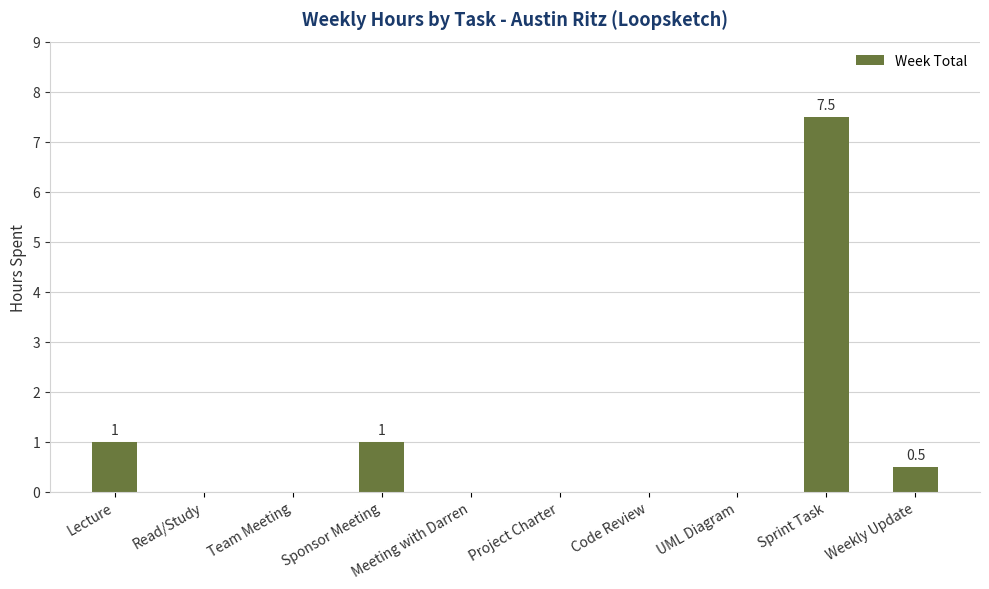

What is the sum of all values?

10.0